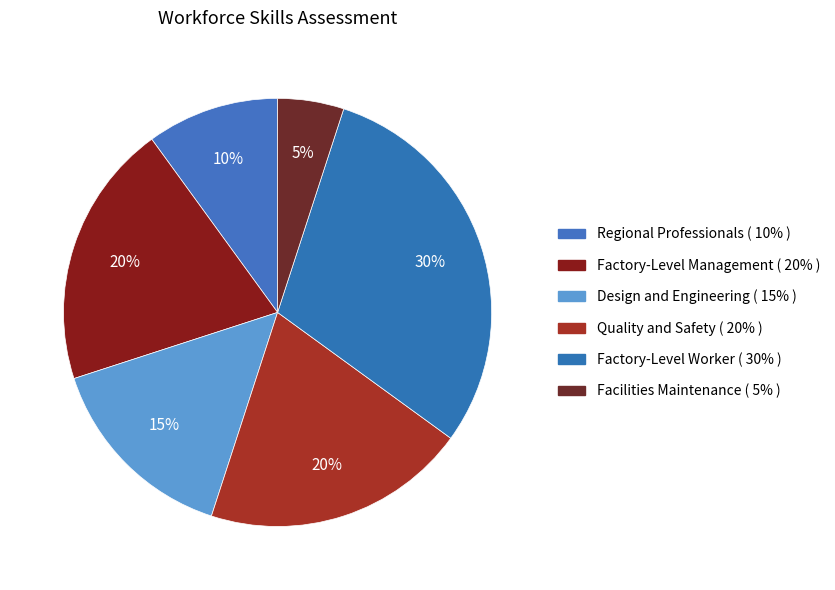

What is the change in value from Quality and Safety to Factory-Level Worker?

+10